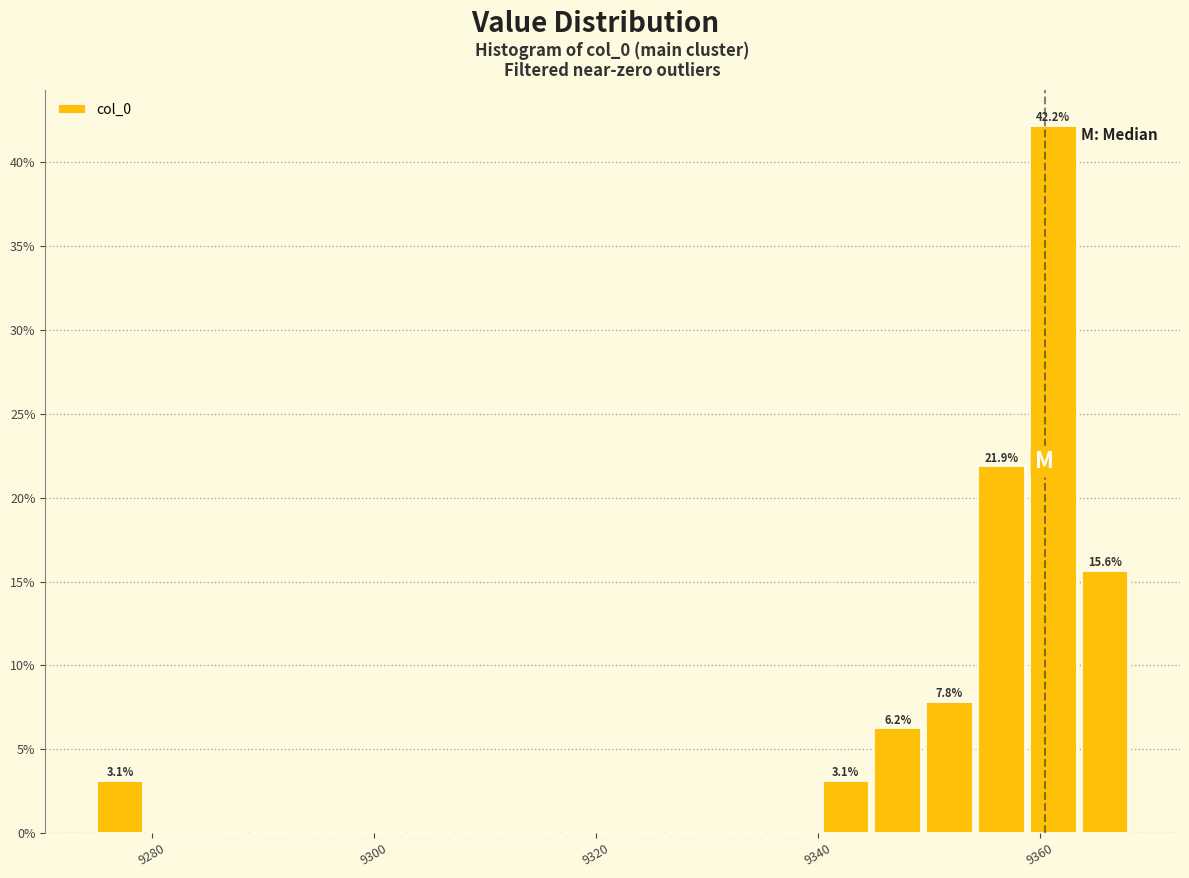

Around what value on the x-axis is the tallest bar? Give the approximate position of its centre, as read against the axis.

9362